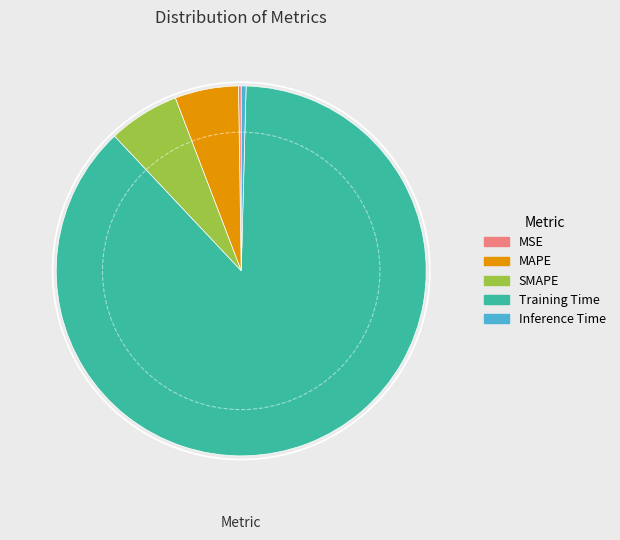

The MAPE slice represents 6% of the pie. True or false?

True